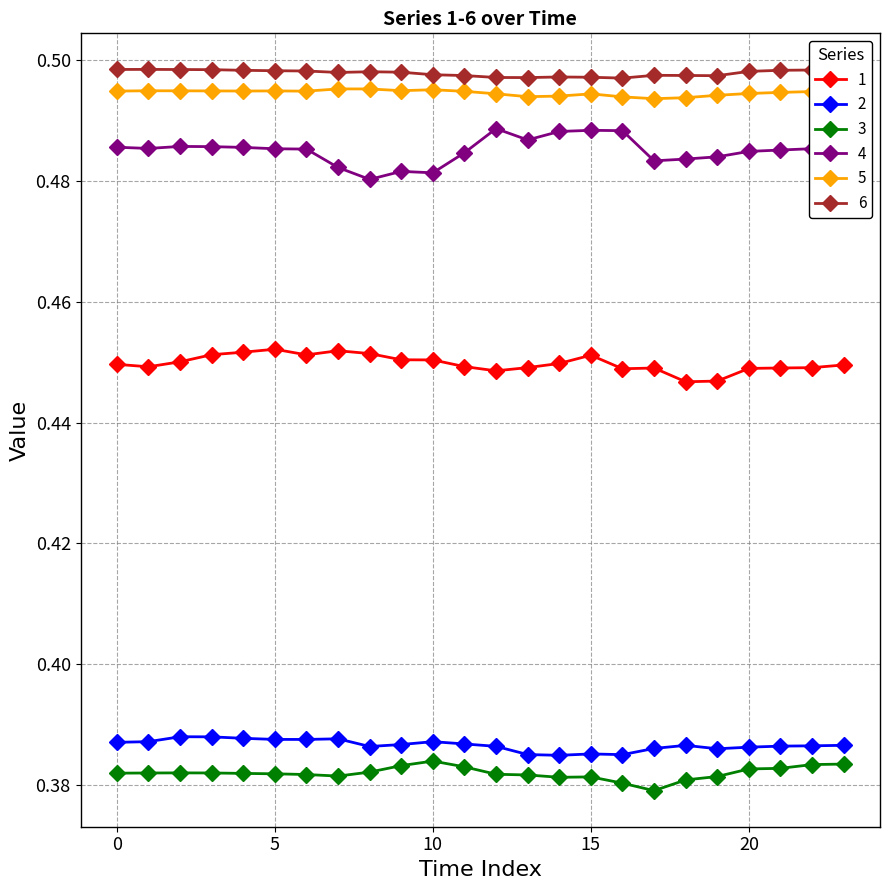

Count the 5 values in the range 0 to 1.

24